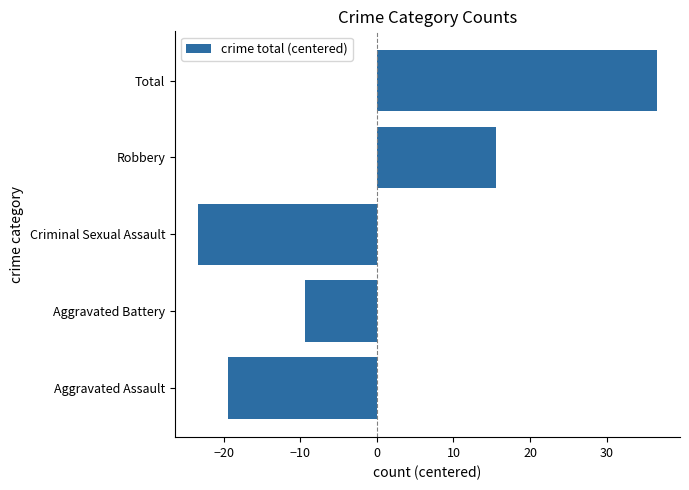

What is the sum of the values at Robbery and Total?

52.2